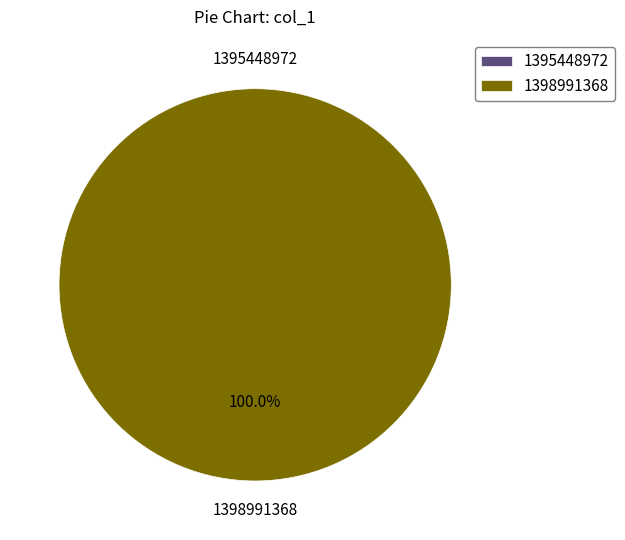

Which slice is the largest?

1398991368